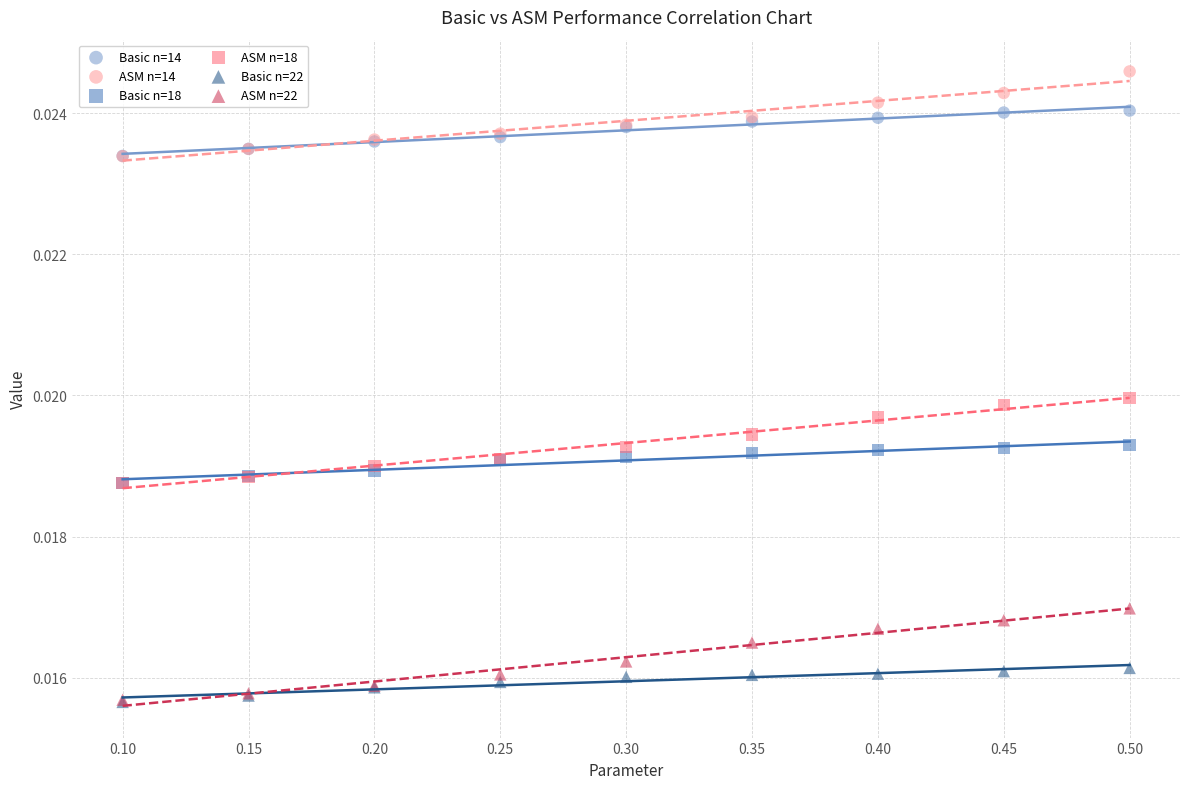

What are all the series names shown in the legend?

Basic n=14, ASM n=14, Basic n=18, ASM n=18, Basic n=22, ASM n=22